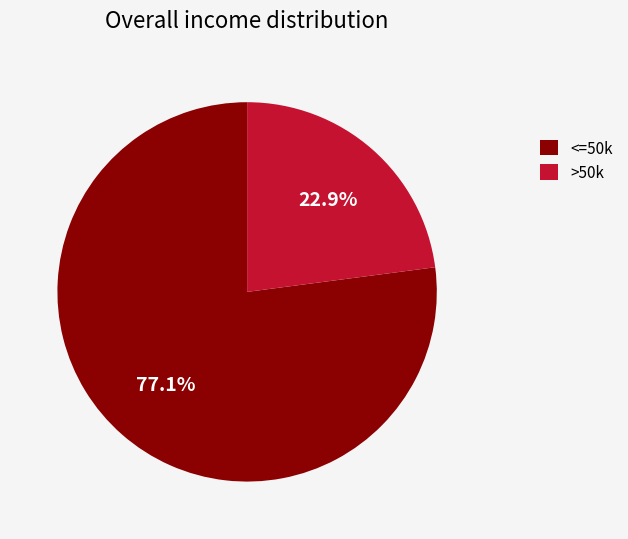

Do >50k and <=50k together represent more than half of the pie?

Yes